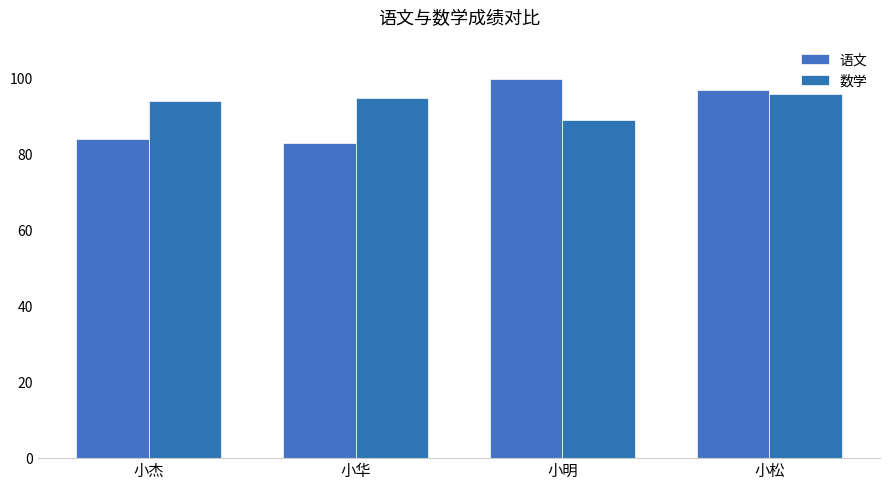

Rank the series by their average value, from highest to lowest.

数学, 语文